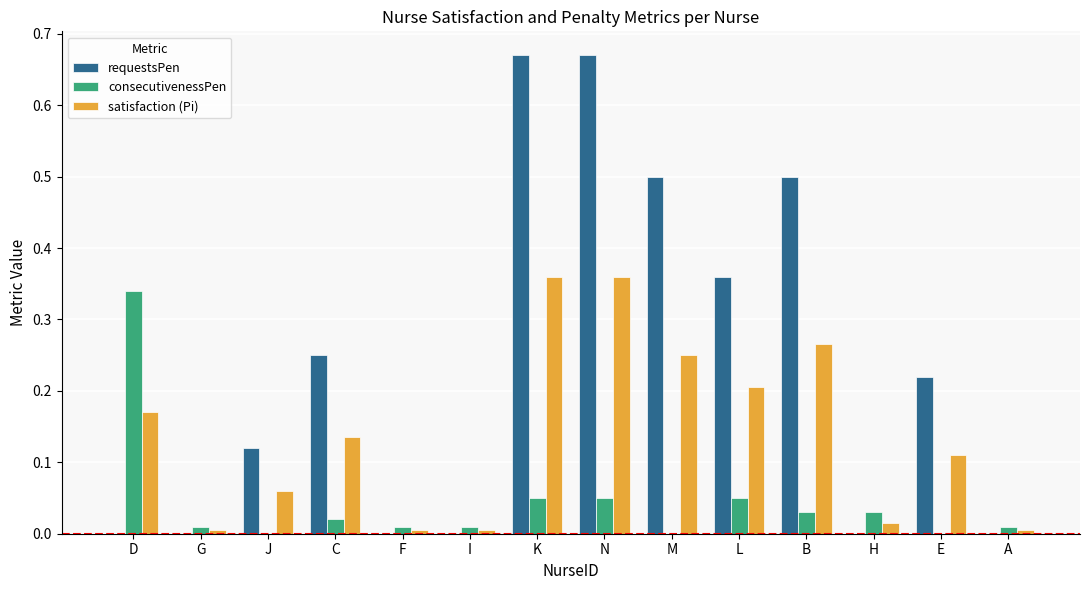

Which series has the largest total across all categories?

requestsPen